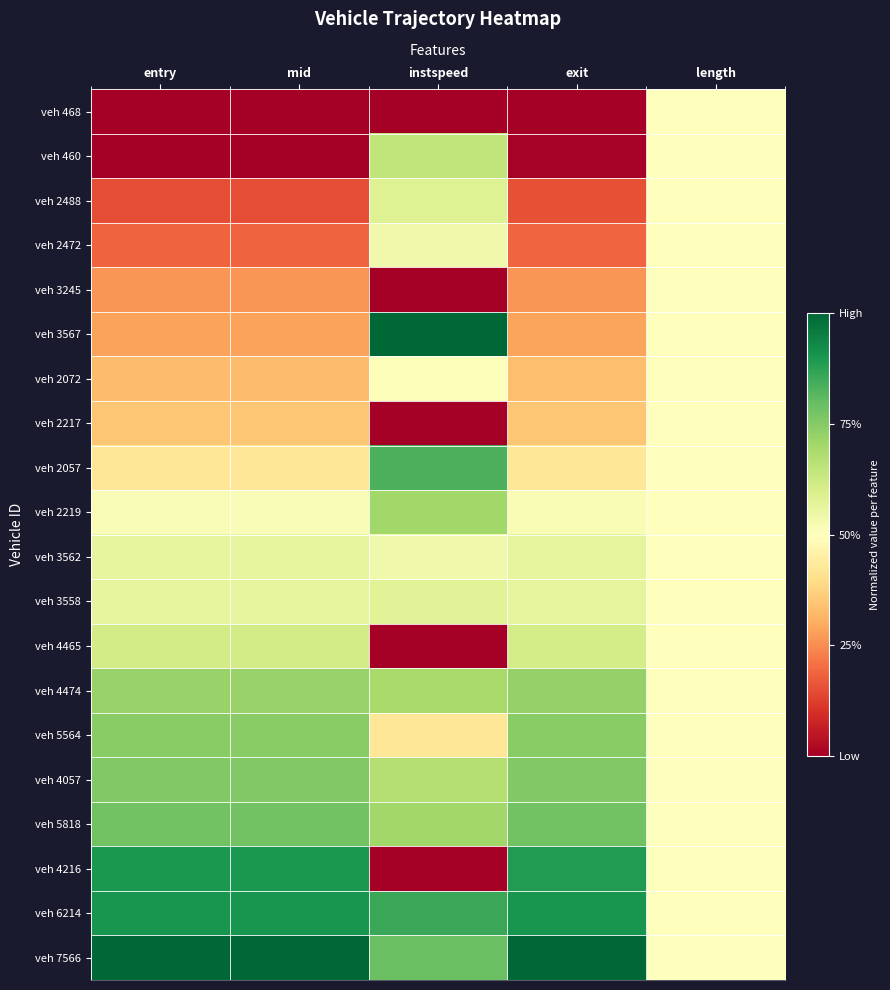

Between instspeed and mid, which is larger?

instspeed